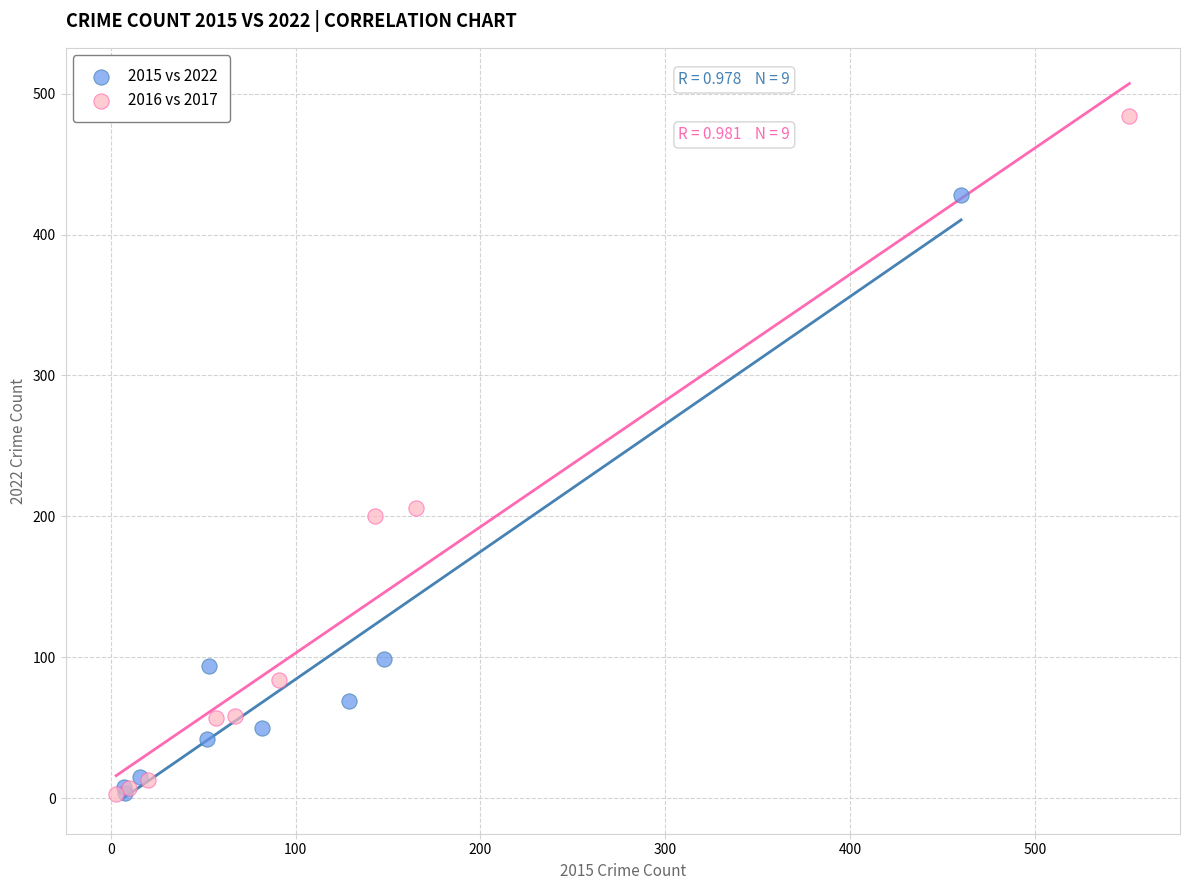

Which series contains the highest Y value?

2016 vs 2017